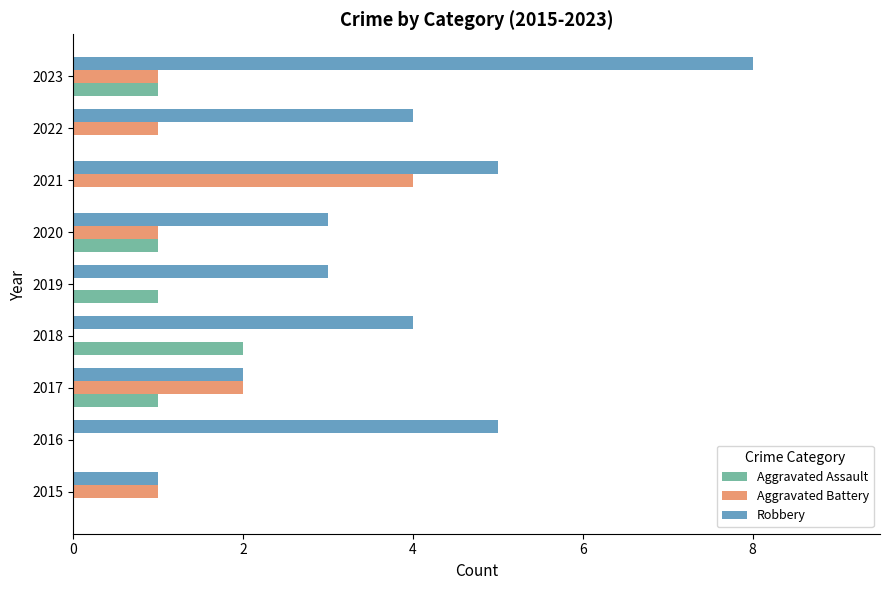

Which series changed the most between 2016 and 2018?

Aggravated Assault